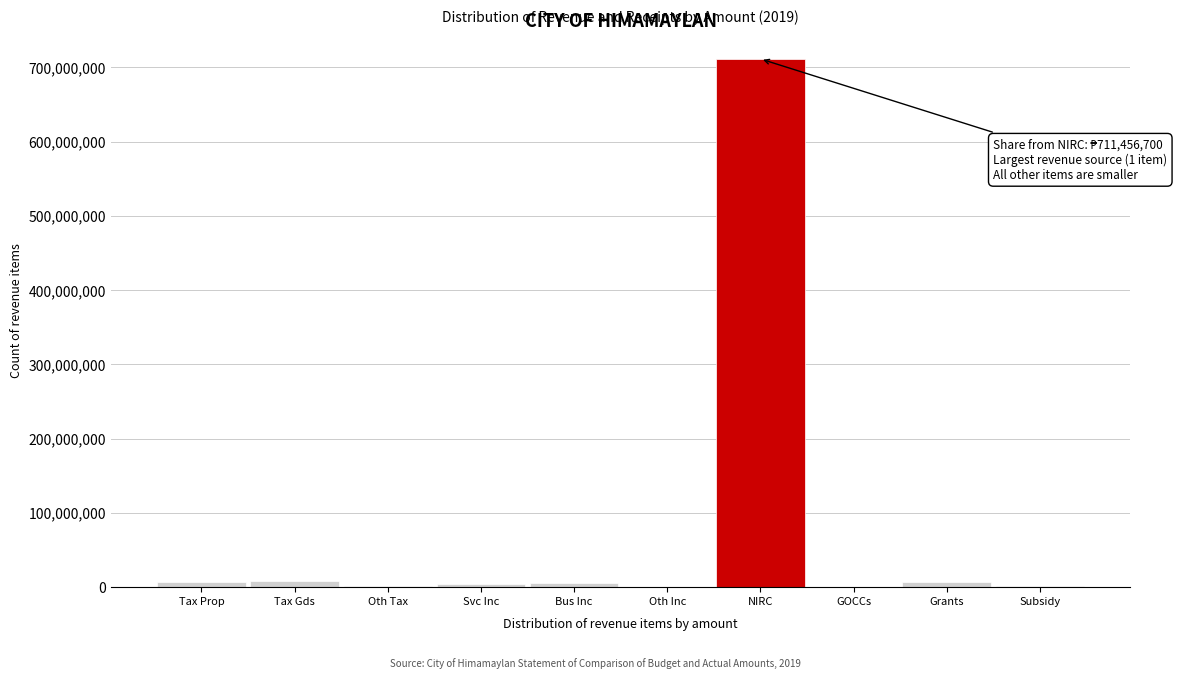

What is the sum of all values?

749644798.0